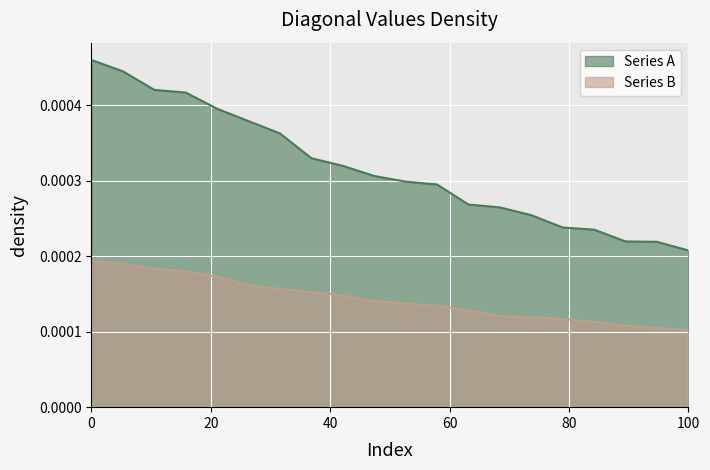

True or false: Series A and Series B intersect in this chart.

False